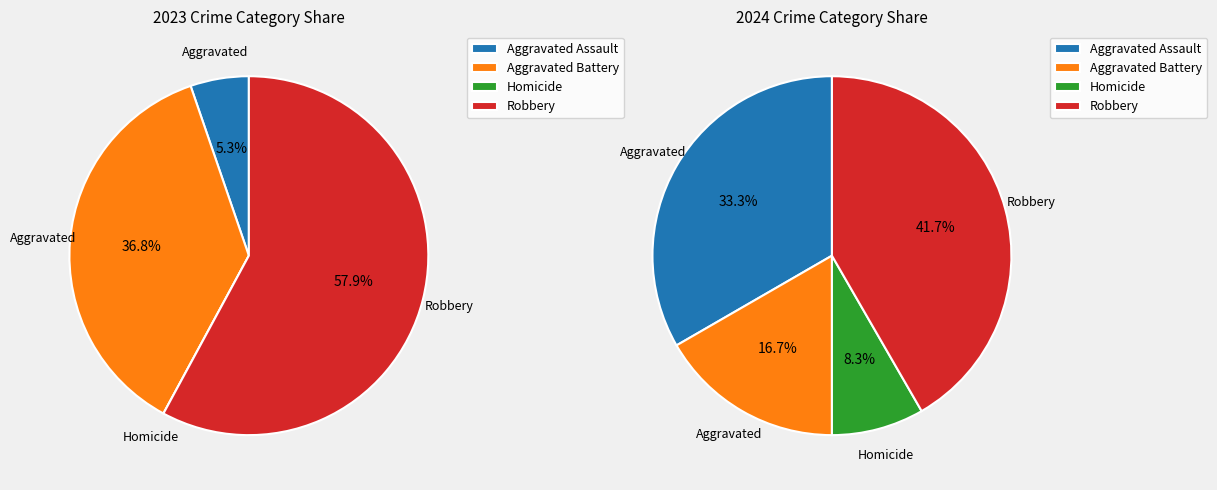

Is there any slice that represents more than half of the pie?

Yes